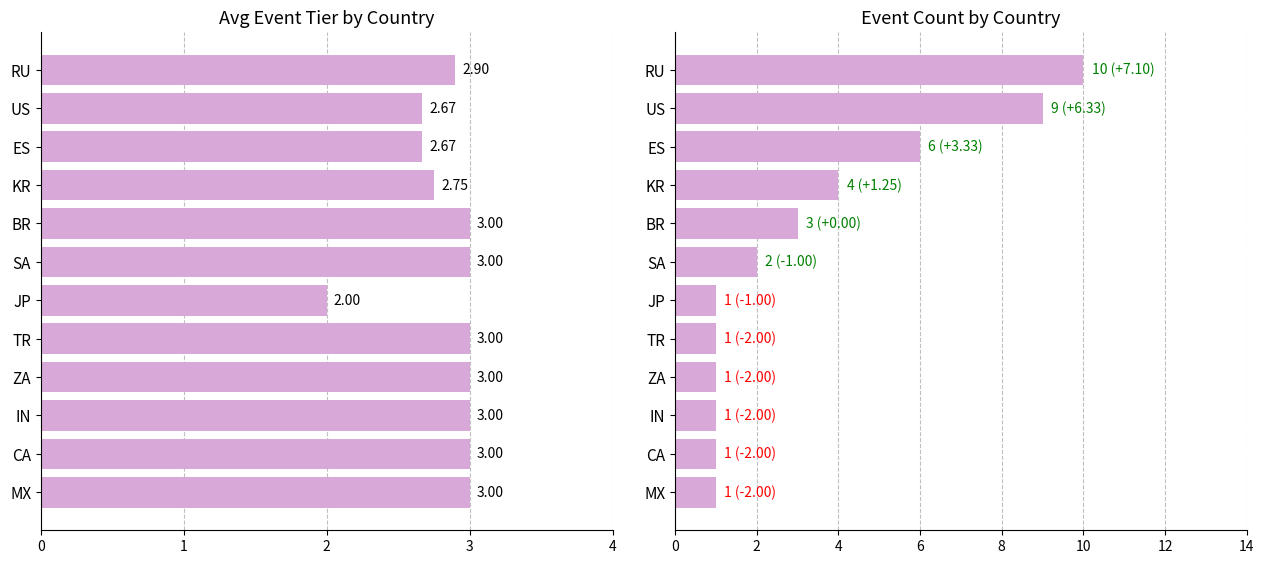

What is the difference between the Avg Tier values at KR and ZA?

0.2